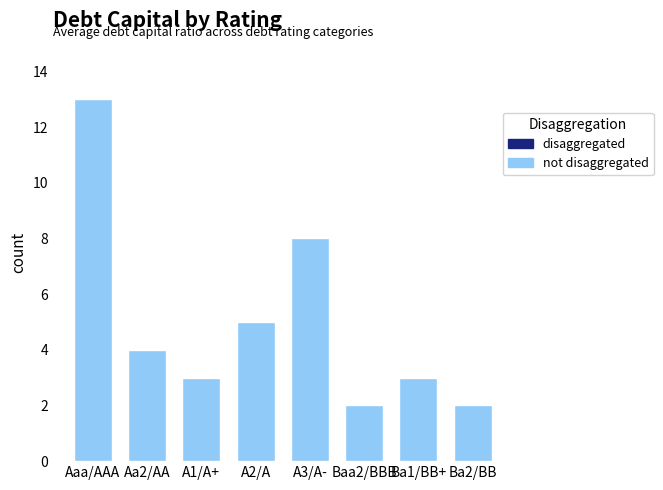

Reading left to right, what are all the values shown in this chart?

Aaa/AAA=13	Aa2/AA=4	A1/A+=3	A2/A=5	A3/A-=8	Baa2/BBB=2	Ba1/BB+=3	Ba2/BB=2